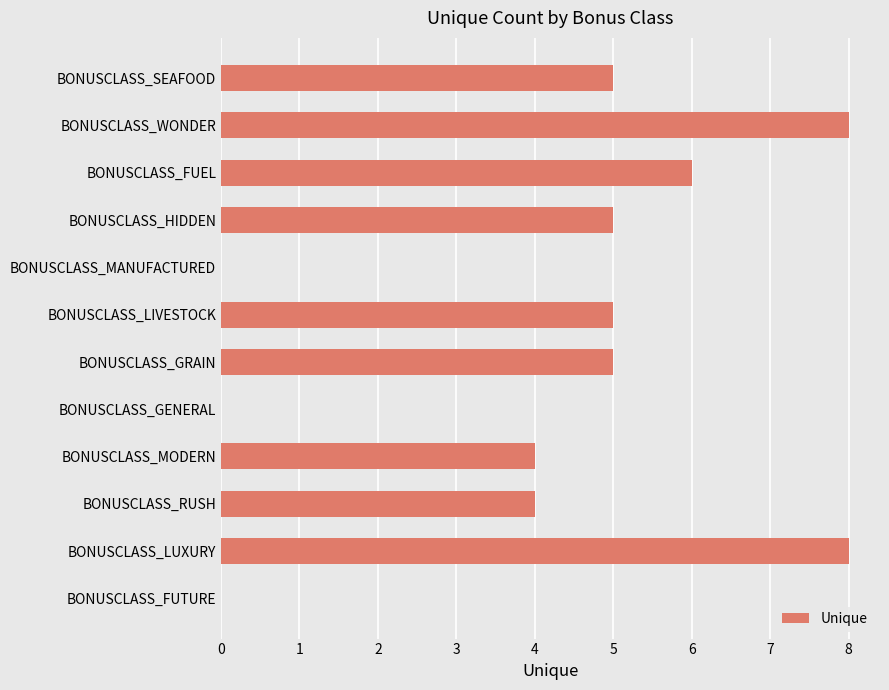

Approximately how many times larger is the value at BONUSCLASS_SEAFOOD compared to BONUSCLASS_WONDER?

0.6